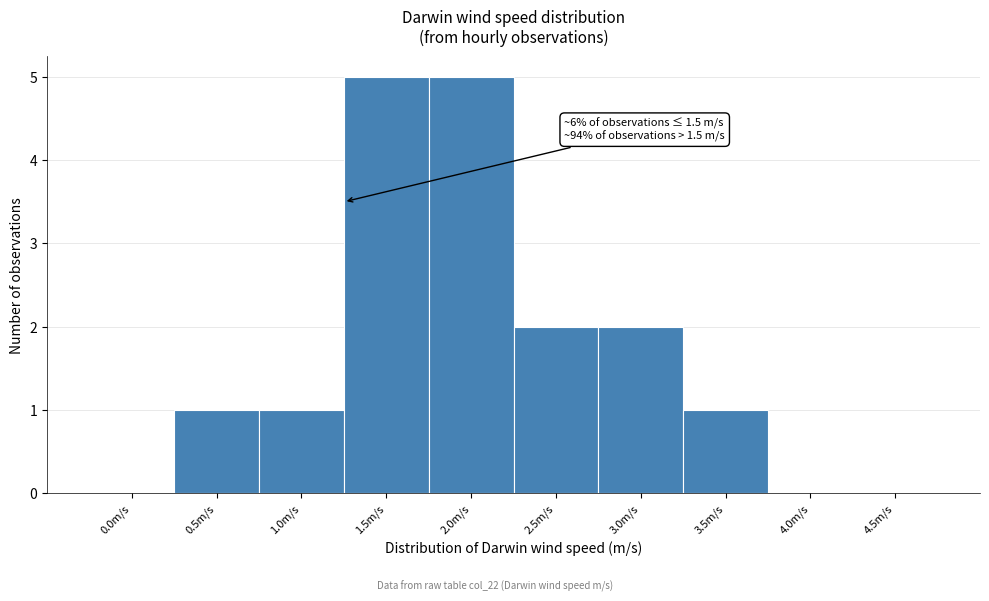

Reading left to right, extract all data points from this chart.

0.0m/s=0	0.5m/s=1	1.0m/s=1	1.5m/s=5	2.0m/s=5	2.5m/s=2	3.0m/s=2	3.5m/s=1	4.0m/s=0	4.5m/s=0